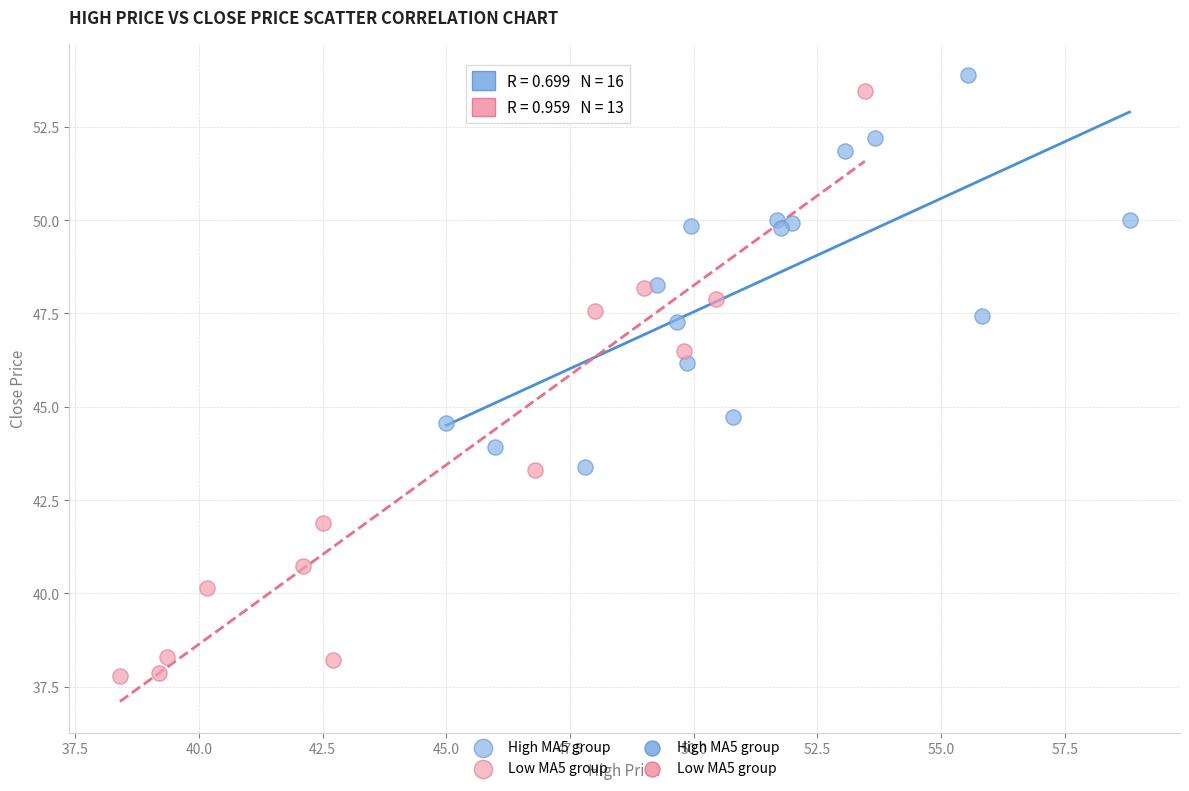

Which series has the widest spread of Y values?

Low MA5 group